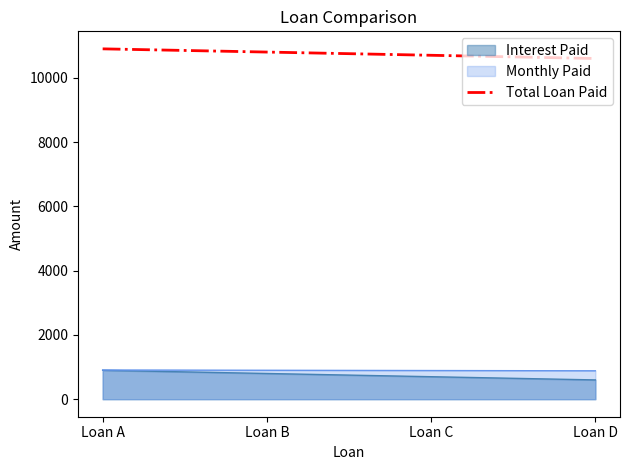

The chart shows a value of 14885 at Loan A. True or false?

False